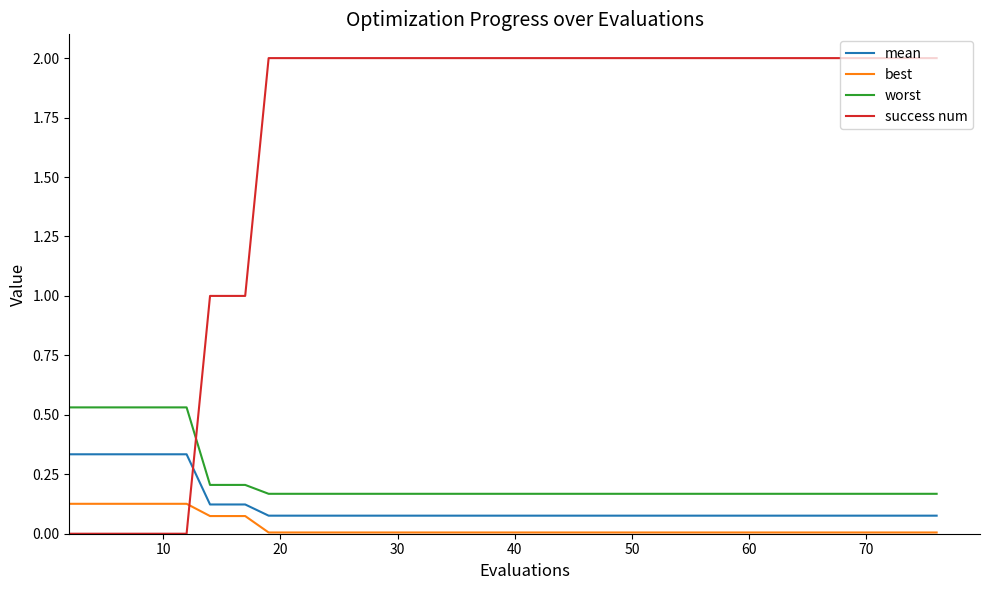

Which series has the widest spread of values?

success num